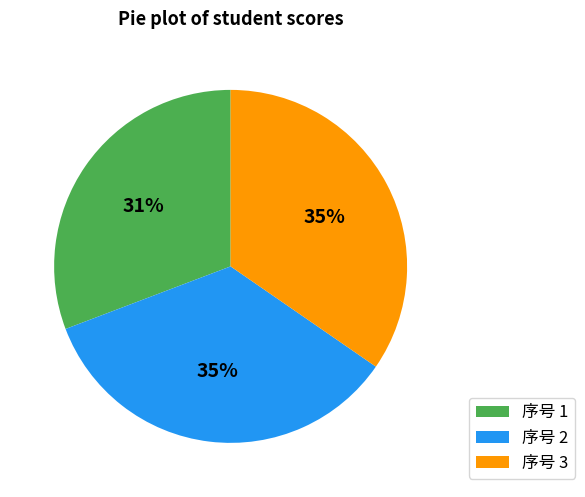

True or false: 序号 2 accounts for 35% of the total.

True